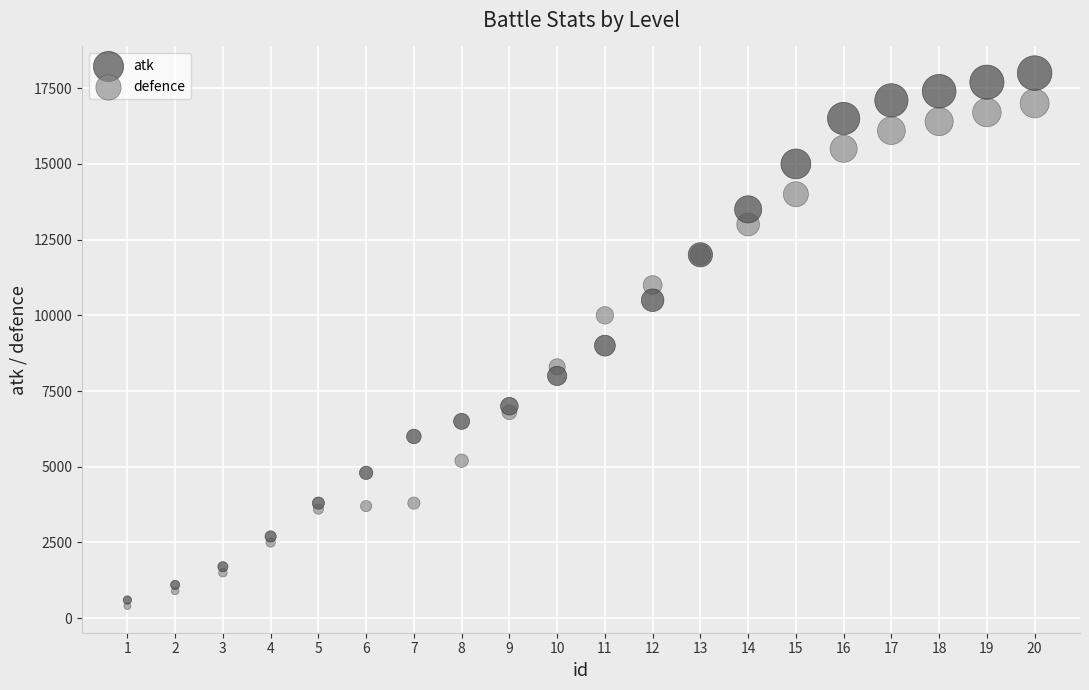

What are all the series names shown in the legend?

atk, defence